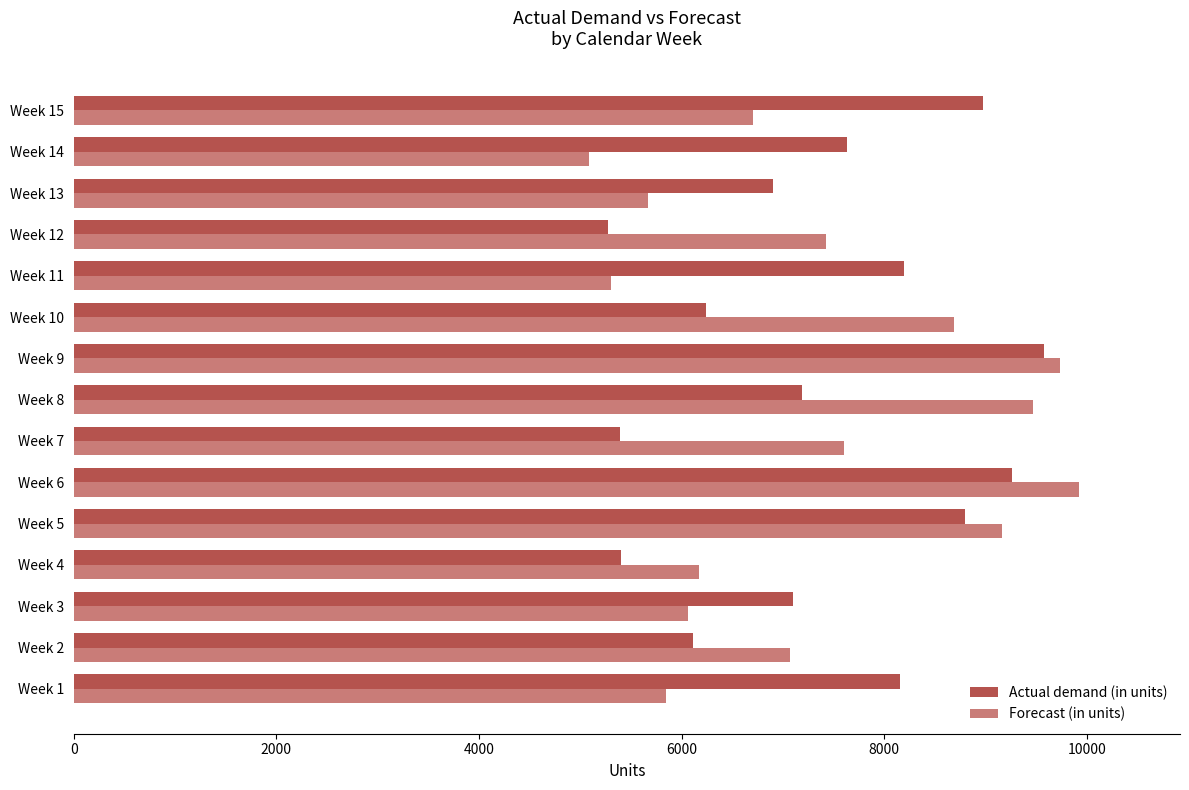

What is the total value across all series at Week 13?

12570